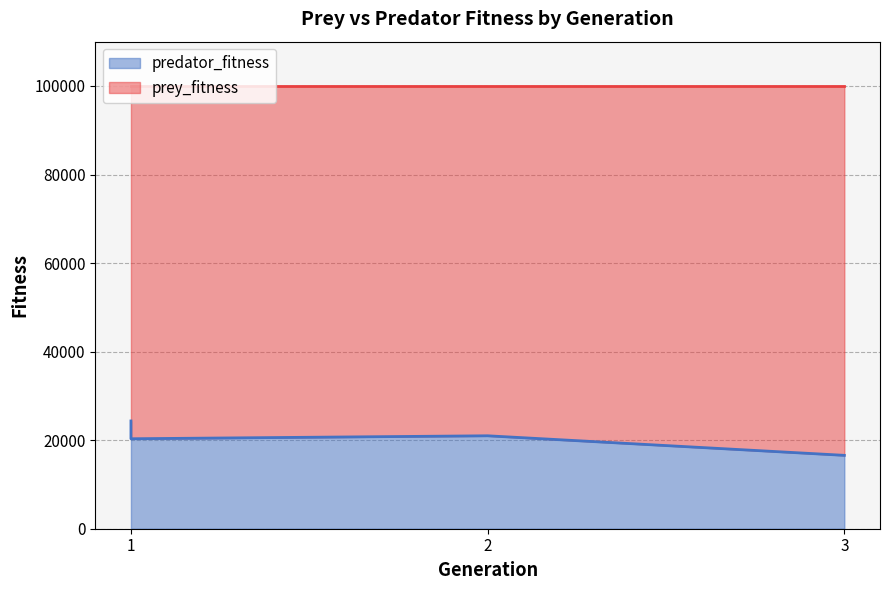

List the labels in order of value, largest first.

1, 2, 1, 3